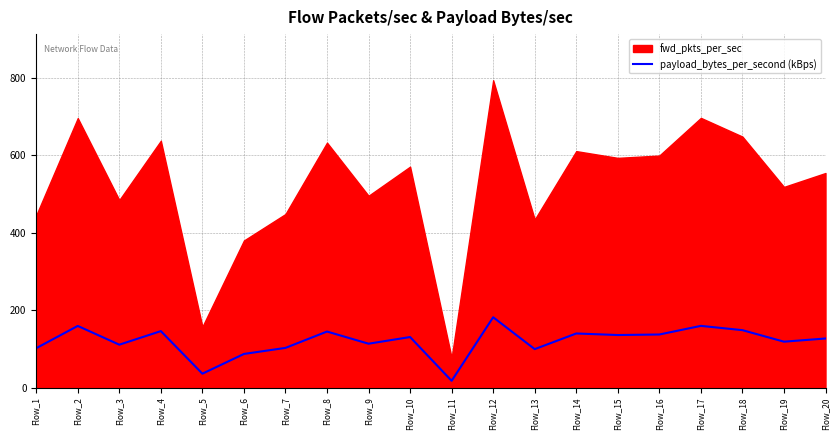

Which has a higher value, Flow_18 or Flow_16?

Flow_18